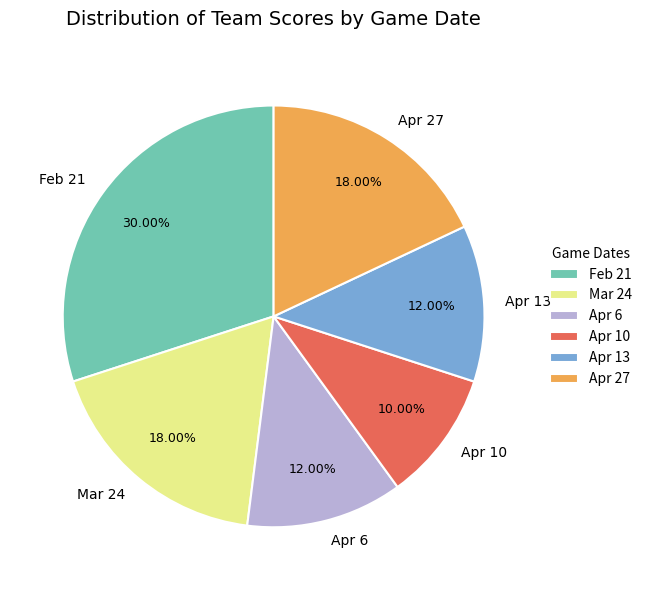

Which category has the smallest portion of the pie?

Apr 10